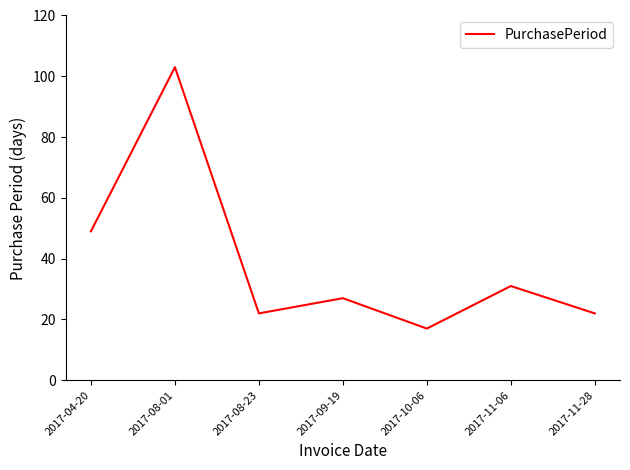

How many lines are shown in the chart?

1